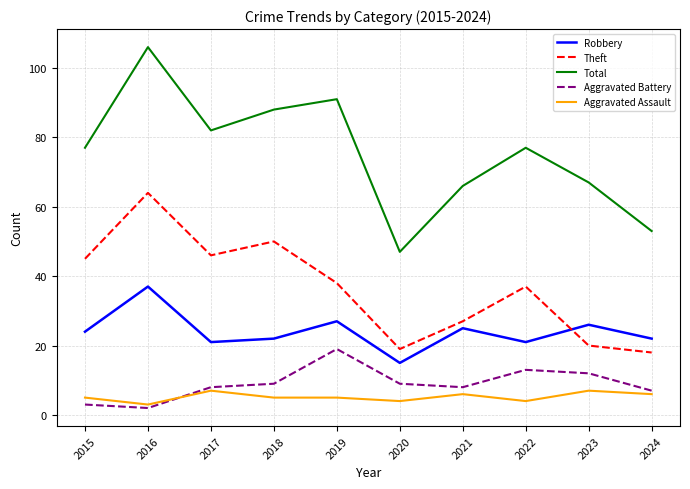

Reading left to right, transcribe all the data shown in this chart.

Robbery: 2015=24	2016=37	2017=21	2018=22	2019=27	2020=15	2021=25	2022=21	2023=26	2024=22
Theft: 2015=45	2016=64	2017=46	2018=50	2019=38	2020=19	2021=27	2022=37	2023=20	2024=18
Total: 2015=77	2016=106	2017=82	2018=88	2019=91	2020=47	2021=66	2022=77	2023=67	2024=53
Aggravated Battery: 2015=3	2016=2	2017=8	2018=9	2019=19	2020=9	2021=8	2022=13	2023=12	2024=7
Aggravated Assault: 2015=5	2016=3	2017=7	2018=5	2019=5	2020=4	2021=6	2022=4	2023=7	2024=6